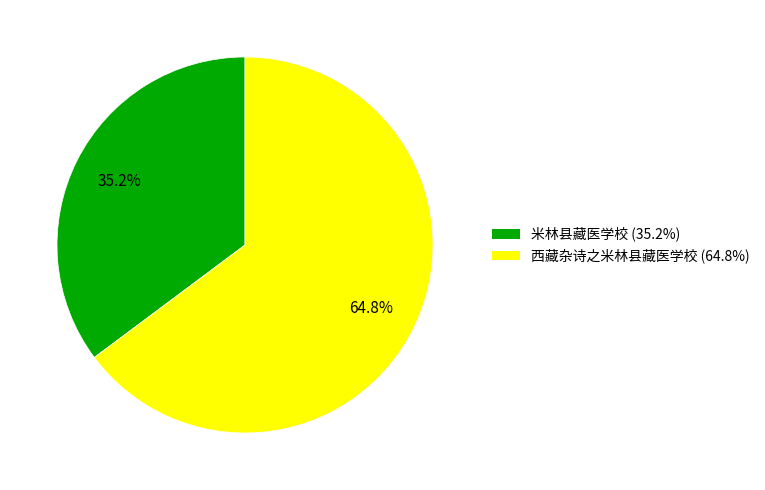

To the nearest percent, what is the difference between the 米林县藏医学校 and 西藏杂诗之米林县藏医学校 slice percentages?

30%